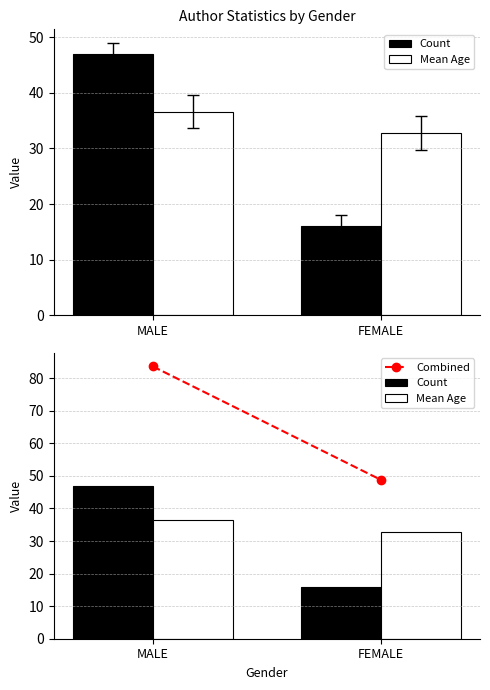

True or false: Count has a value of 47.0 at MALE.

True